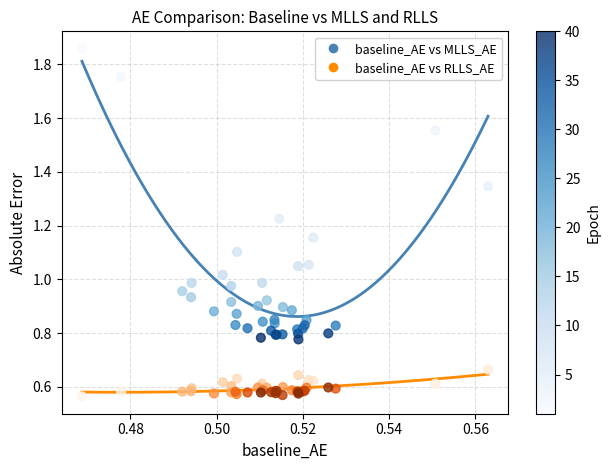

What are all the series names shown in the legend?

baseline_AE vs MLLS_AE, baseline_AE vs RLLS_AE